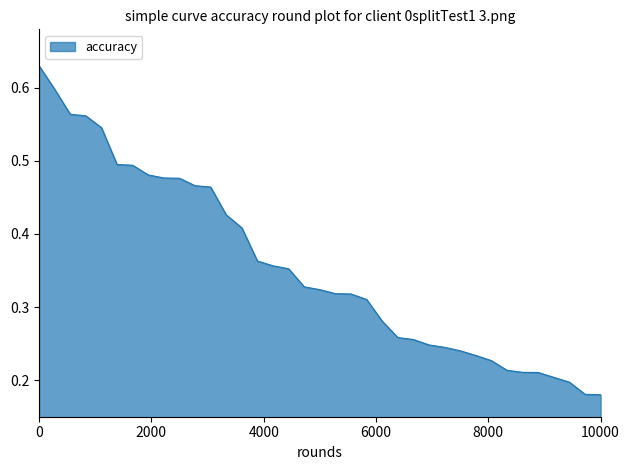

What is the sum of all values?

13.1